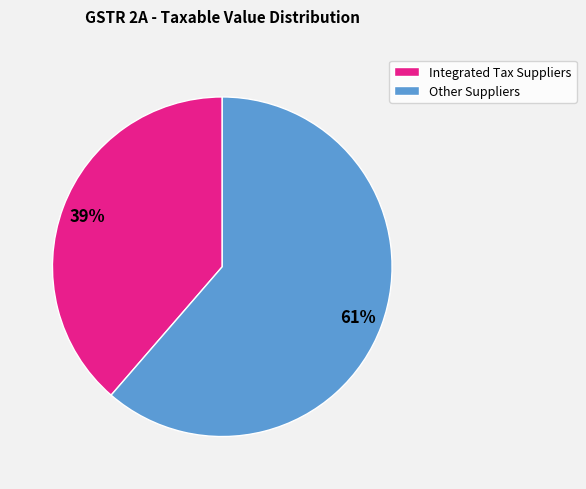

Count the number of slices in the pie.

2